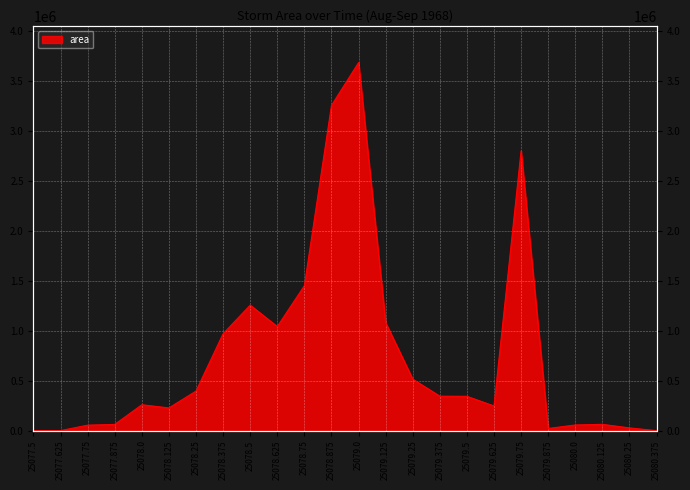

List the labels in order of value, smallest first.

25080.375, 25077.5, 25077.625, 25079.875, 25080.25, 25077.75, 25080.0, 25077.875, 25080.125, 25078.125, 25079.625, 25078.0, 25079.5, 25079.375, 25078.25, 25079.25, 25078.375, 25078.625, 25079.125, 25078.5, 25078.75, 25079.75, 25078.875, 25079.0